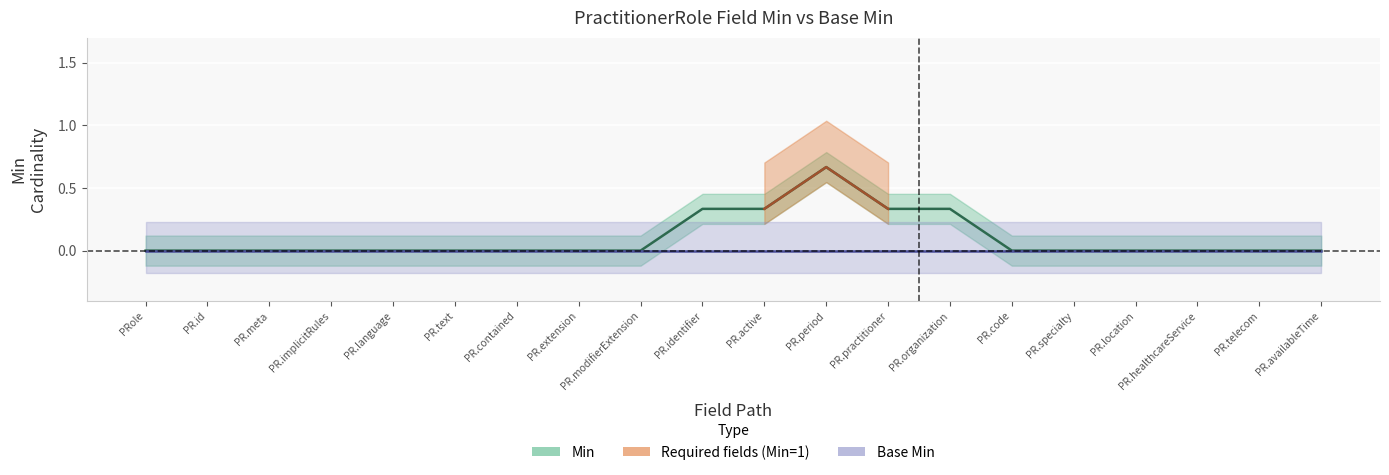

Rank the categories by Min value from highest to lowest.

PR.period, PR.identifier, PR.active, PR.practitioner, PR.organization, PRole, PR.id, PR.meta, PR.implicitRules, PR.language, PR.text, PR.contained, PR.extension, PR.modifierExtension, PR.code, PR.specialty, PR.location, PR.healthcareService, PR.telecom, PR.availableTime